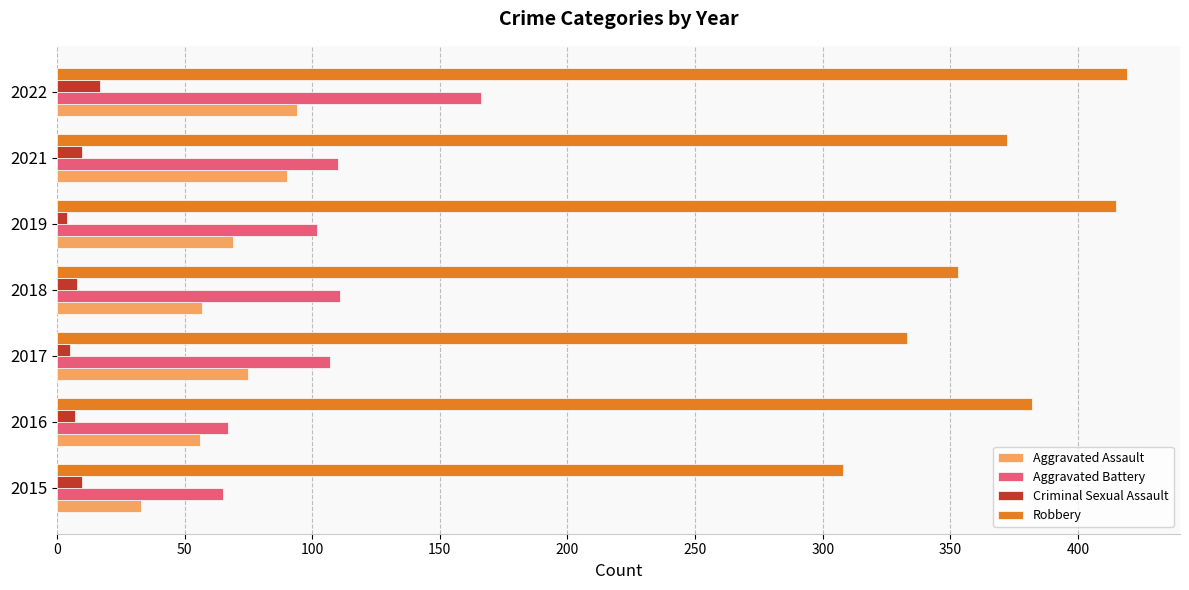

True or false: Aggravated Assault has a value of 99 at 2018.

False